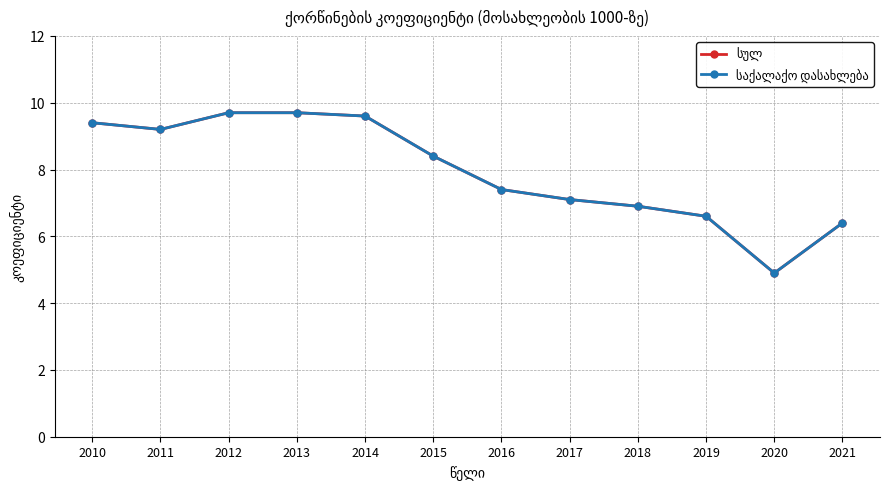

Does the chart have visible grid lines?

Yes